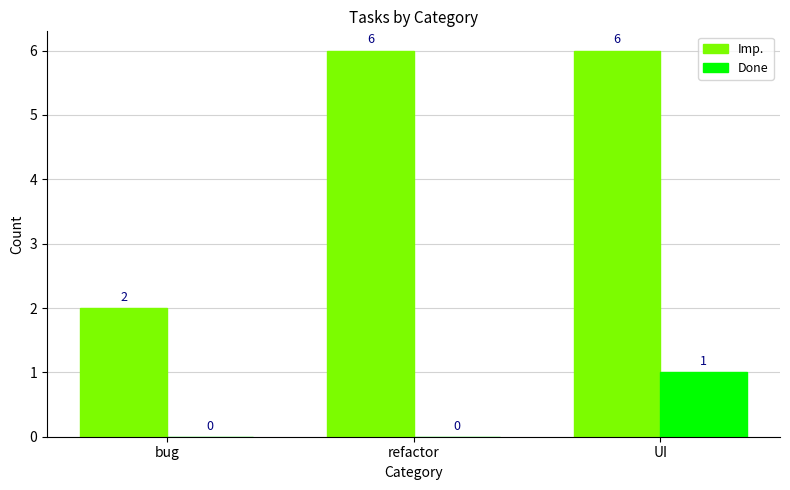

How many groups of bars are there?

3